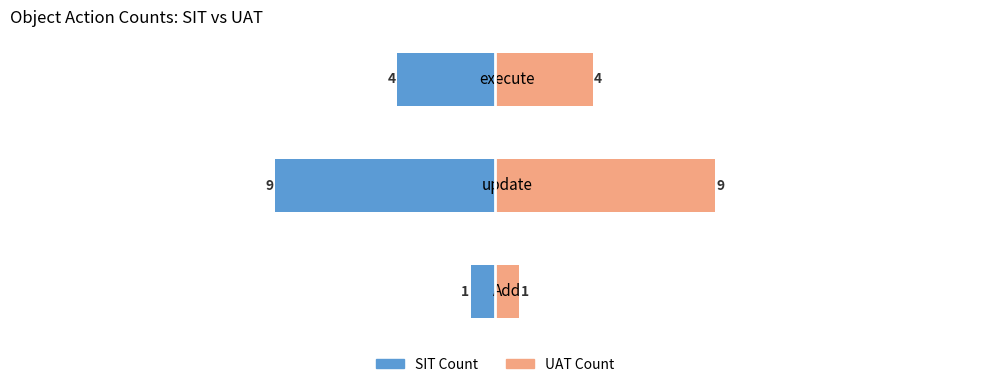

What are all the series names shown in the legend?

SIT Count, UAT Count